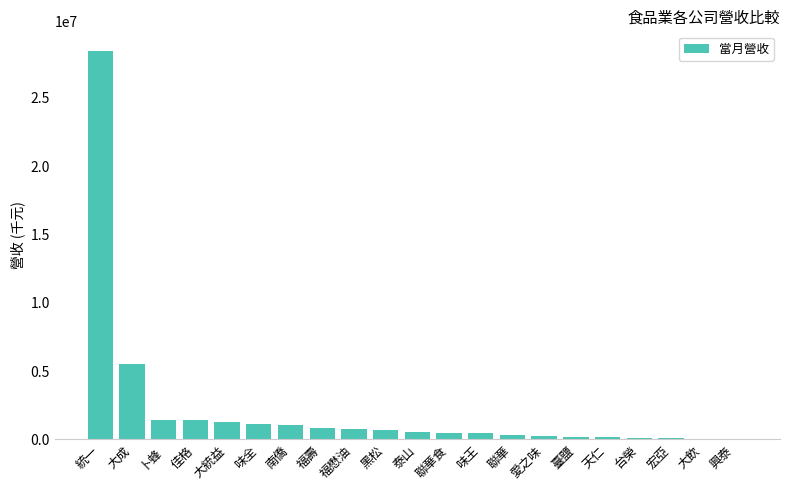

True or false: the data shows 654021 at 黑松.

True